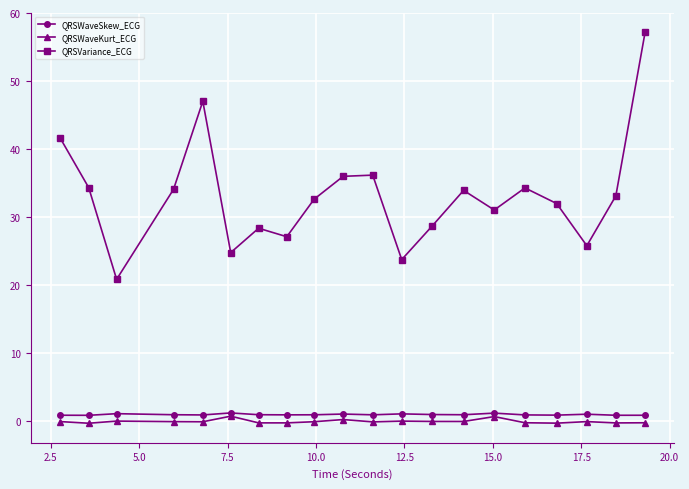

What is the maximum value shown in the chart?

57.2